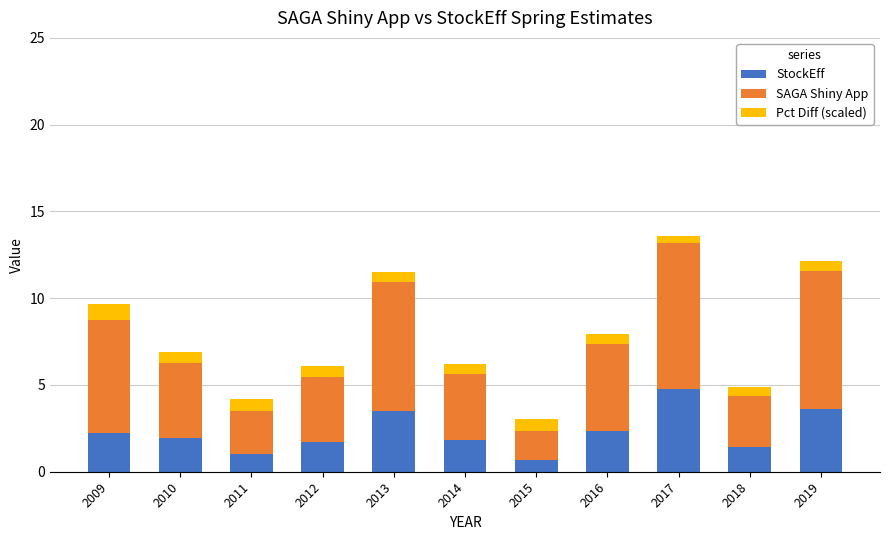

What is the total value across all series at 2018?

4.9